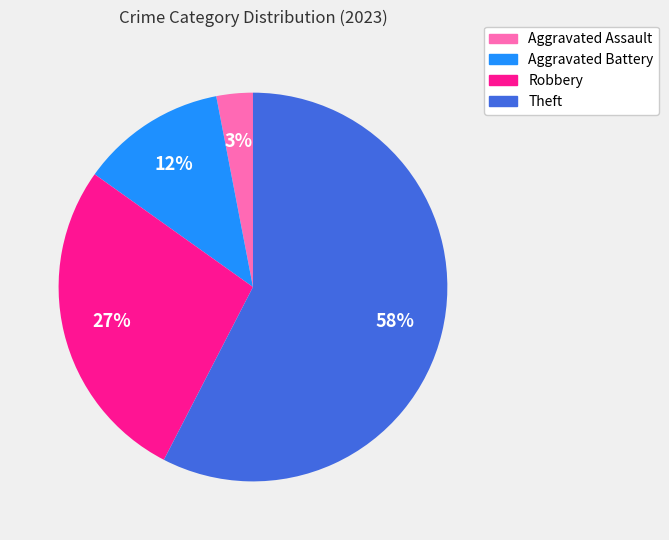

How many segments does this pie chart have?

4